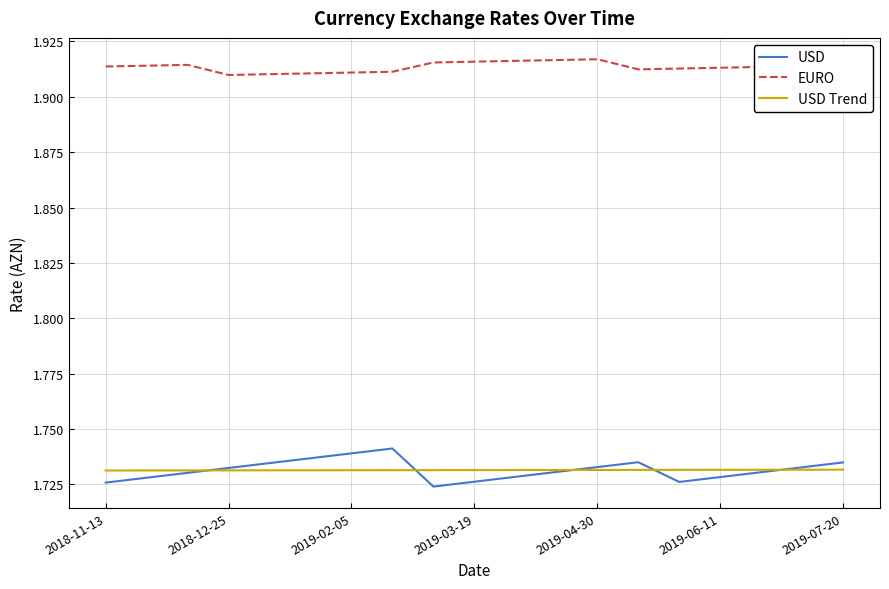

True or false: USD Trend and EURO cross at least once.

False